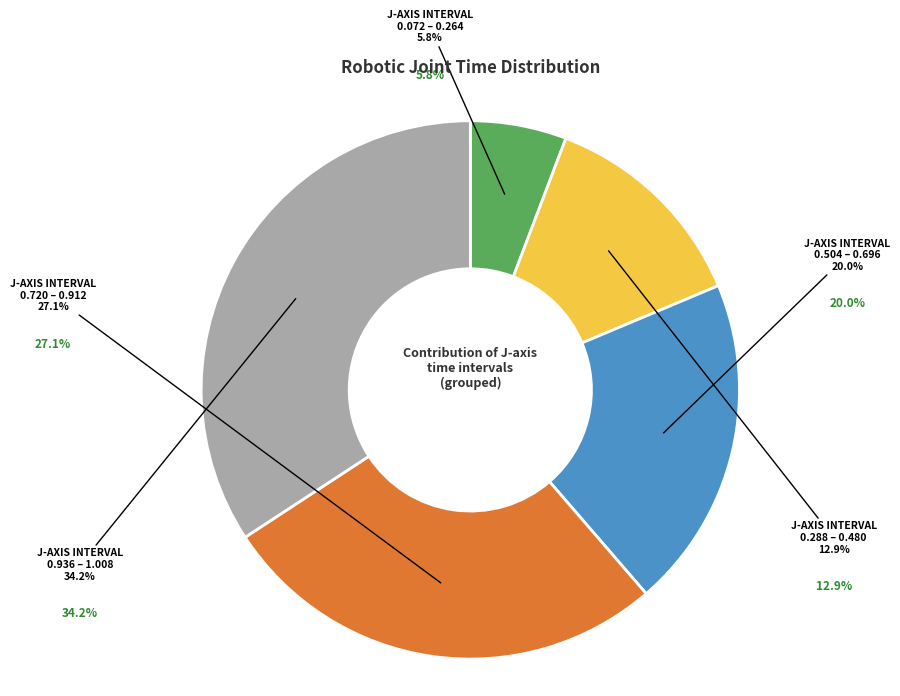

To the nearest percent, what portion does 0.336 represent?

2%